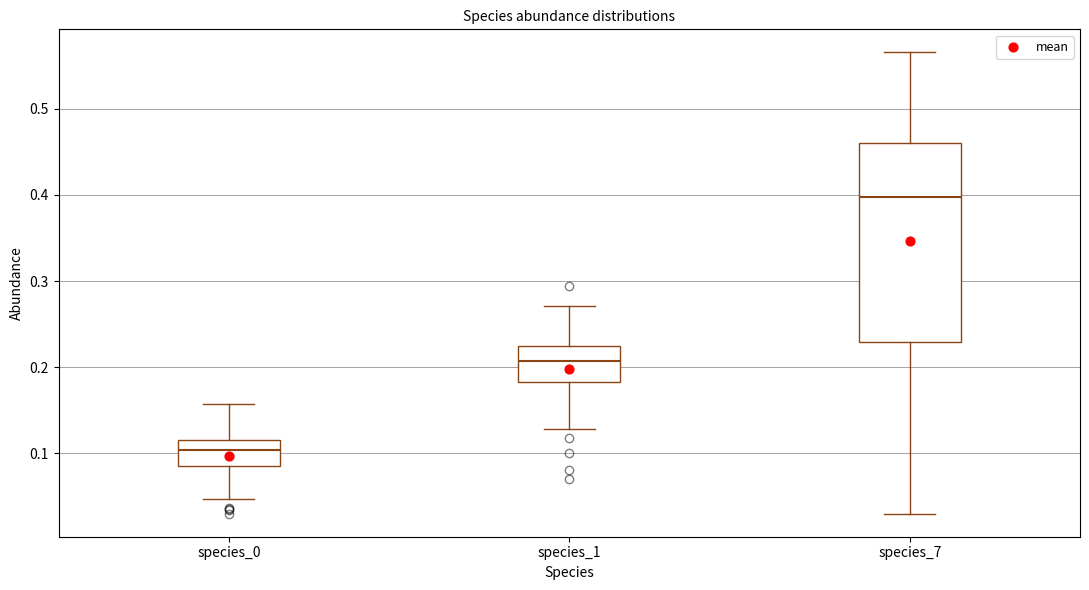

Which box is the tallest, from its lower edge to its upper edge?

species_7